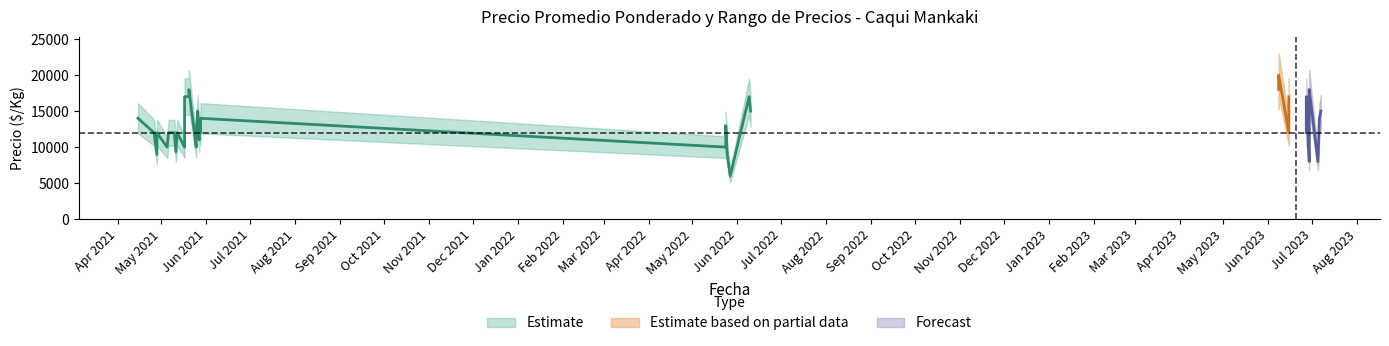

What is the greatest value displayed?

20000